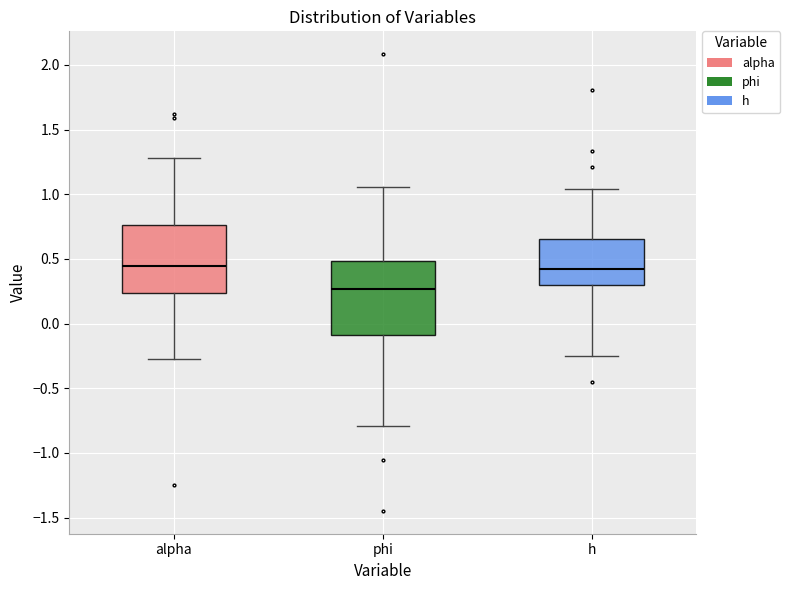

Where is the upper edge of the box for phi on the y-axis? The values are not printed on the chart, so give them approximately, as read against the axis.

0.50